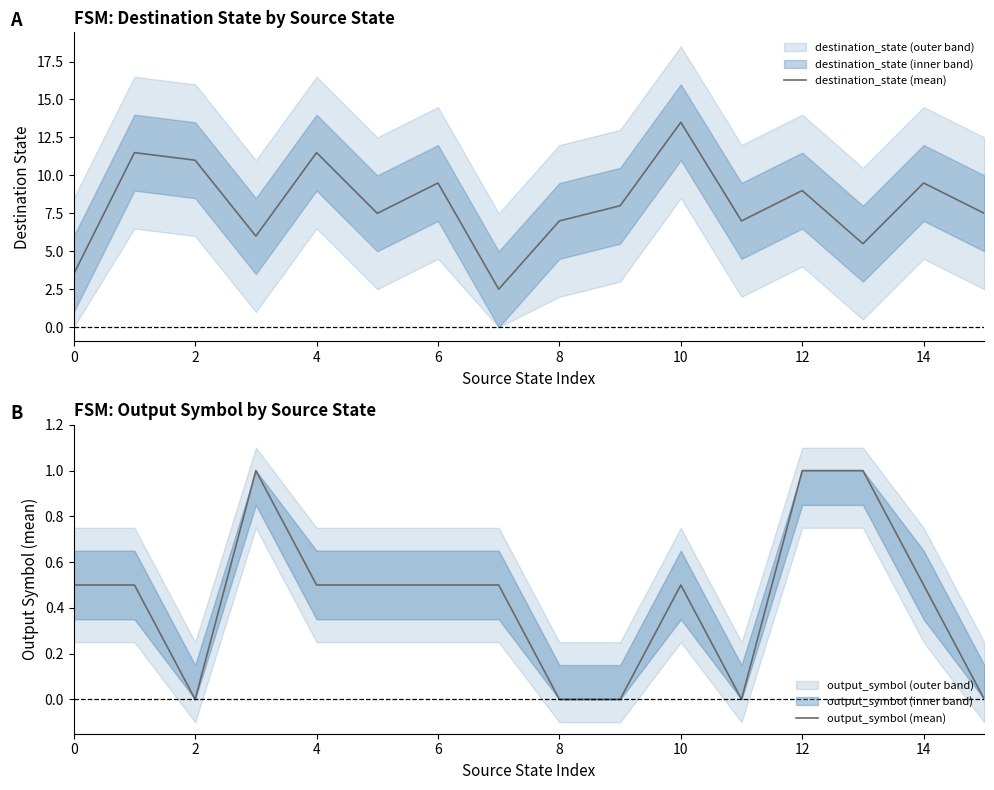

Which series has the largest total across all categories?

destination_state (mean)